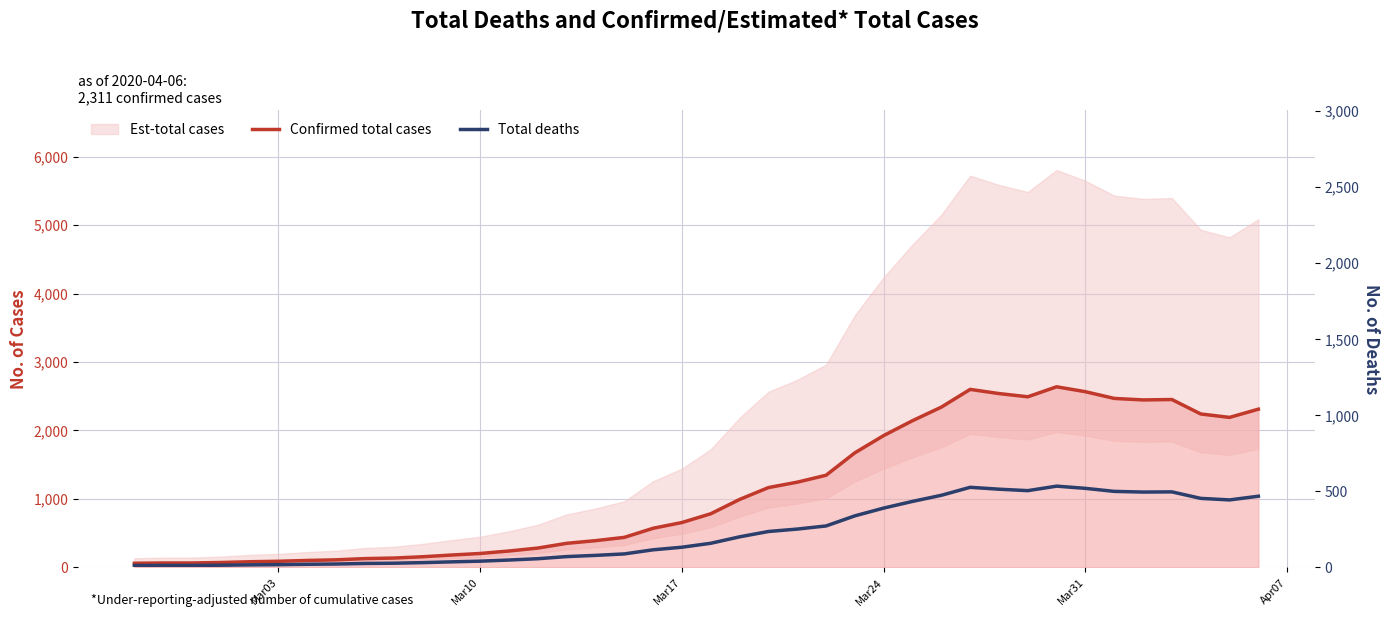

True or false: Total deaths and Confirmed total cases intersect in this chart.

False